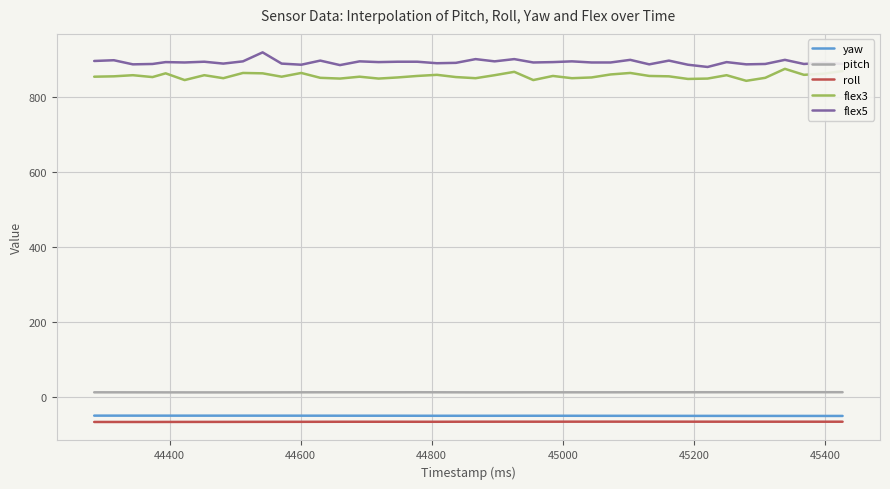

True or false: flex5 and yaw intersect in this chart.

False